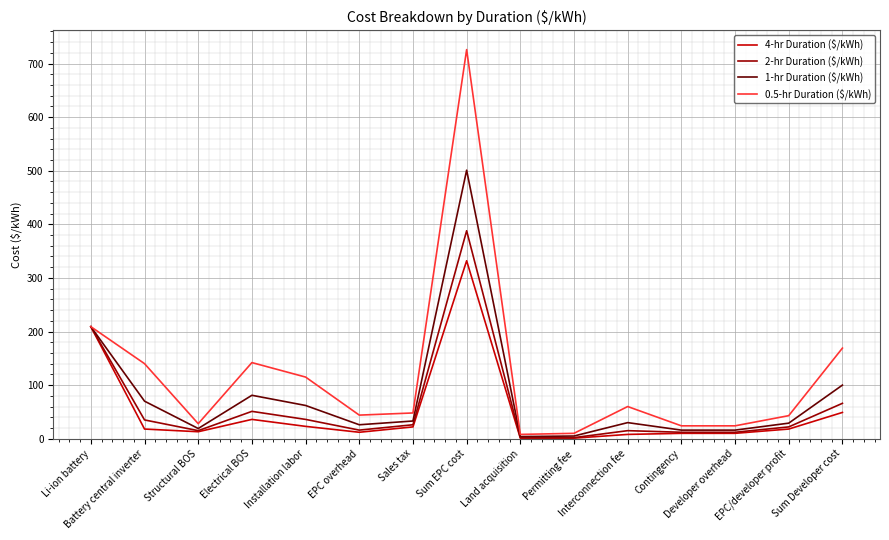

Which series has the widest spread of values?

0.5-hr Duration ($/kWh)